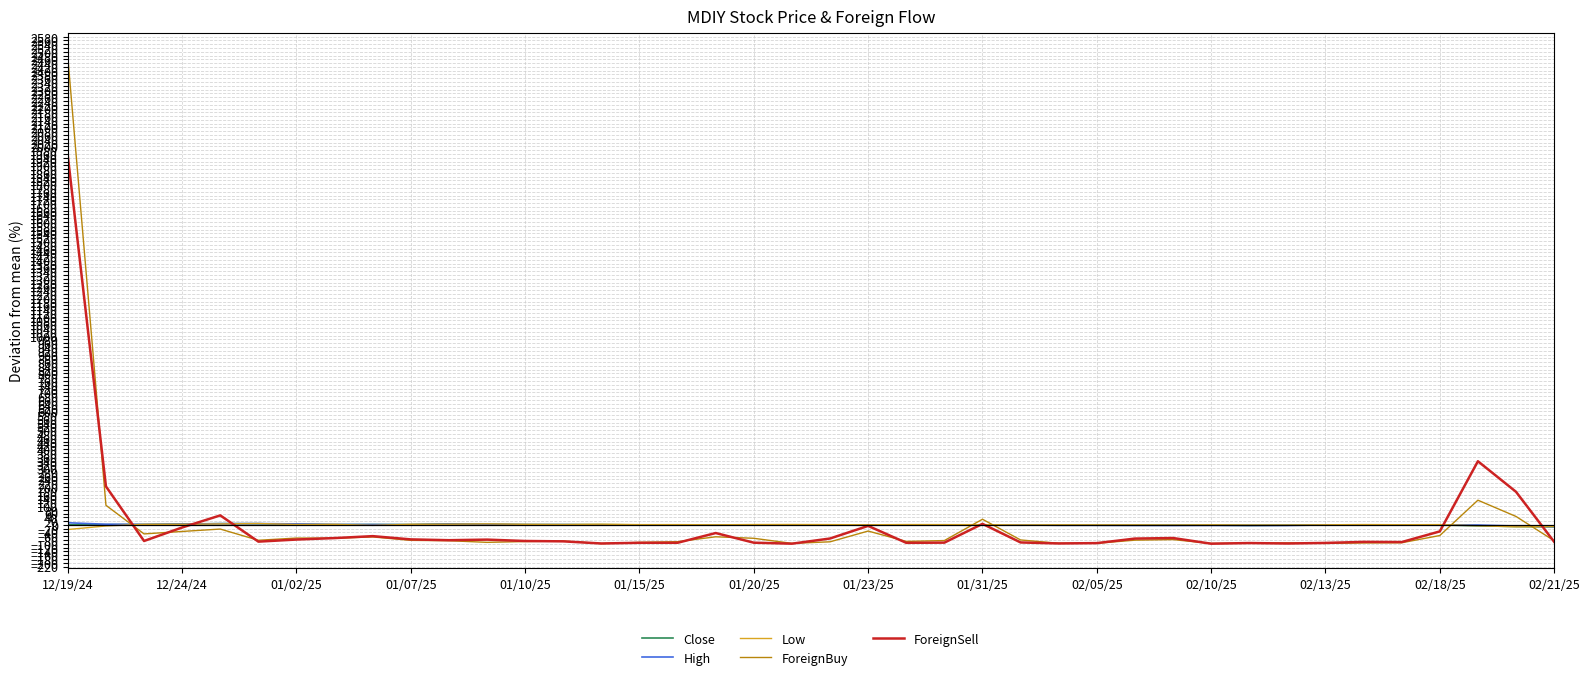

How many series are shown in this chart?

5